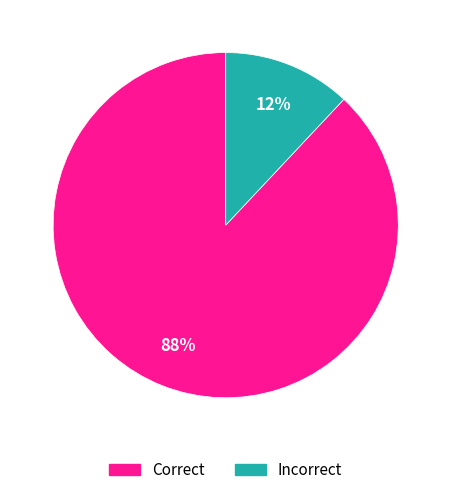

To the nearest percent, what is the difference between the largest and smallest slice percentages?

76%